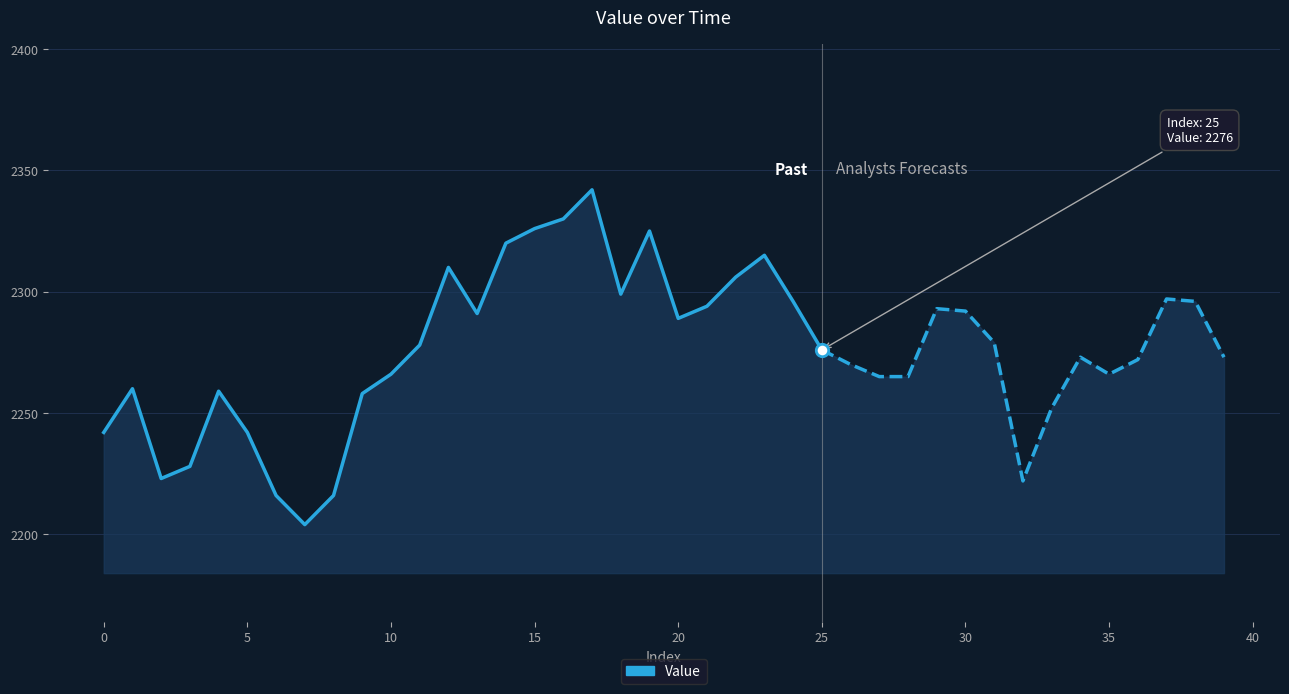

Between 20 and 24, which is larger?

24